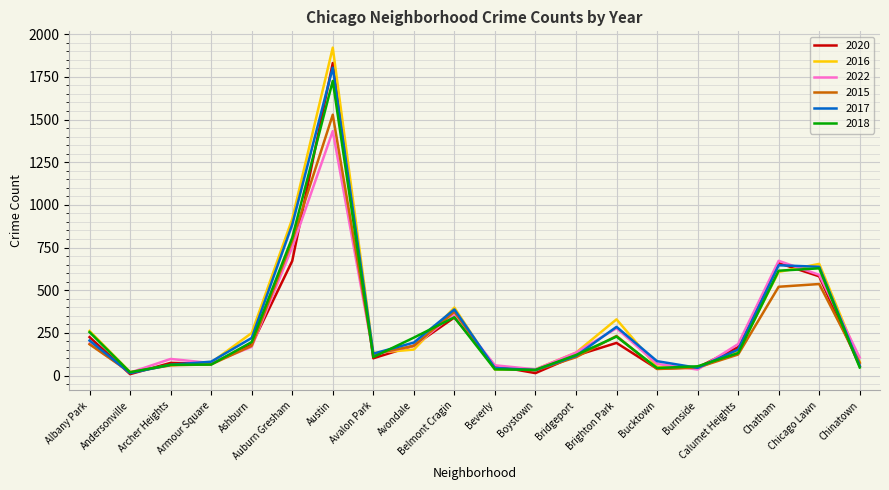

Which series has the largest range (max minus min)?

2016